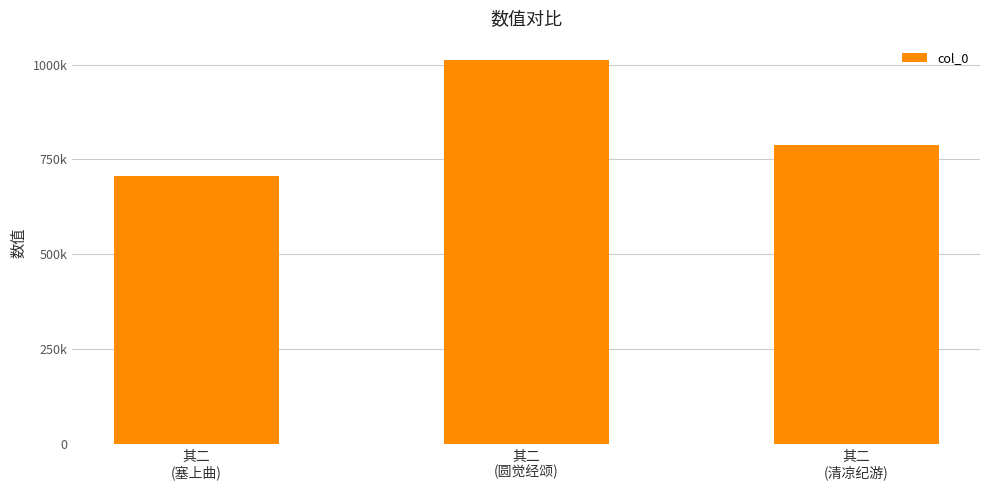

What is the ratio of the value at 其二
(圆觉经颂) to the value at 其二
(塞上曲)?

1.4